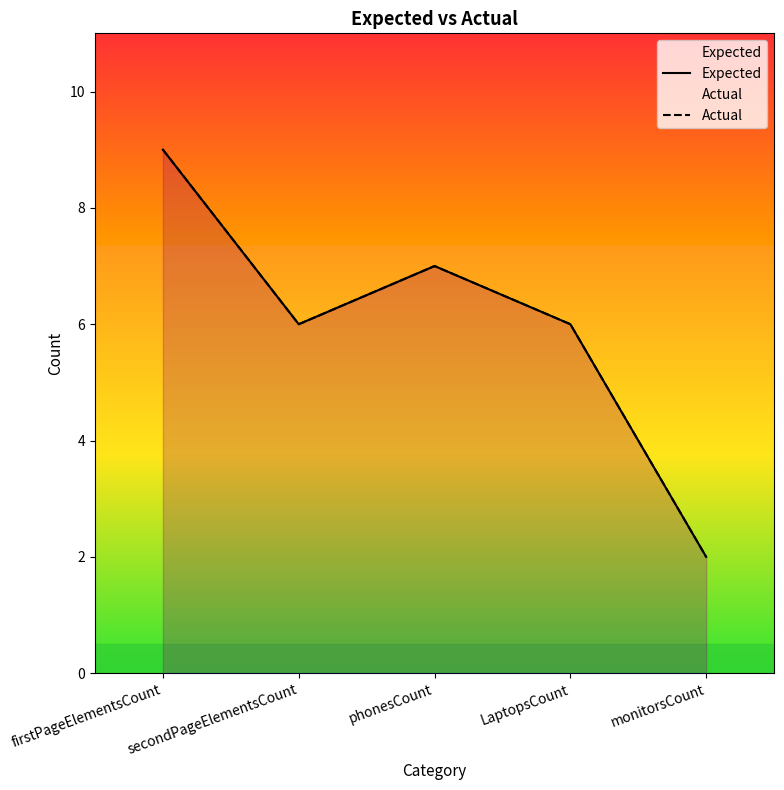

The Actual series shows 10 at secondPageElementsCount. True or false?

False